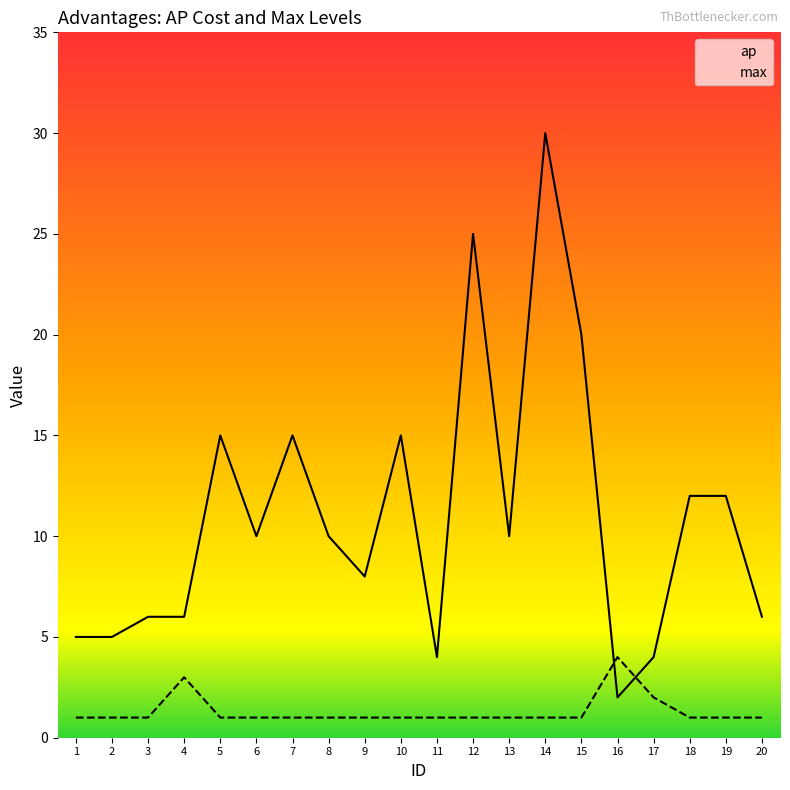

How many lines are shown in the chart?

2